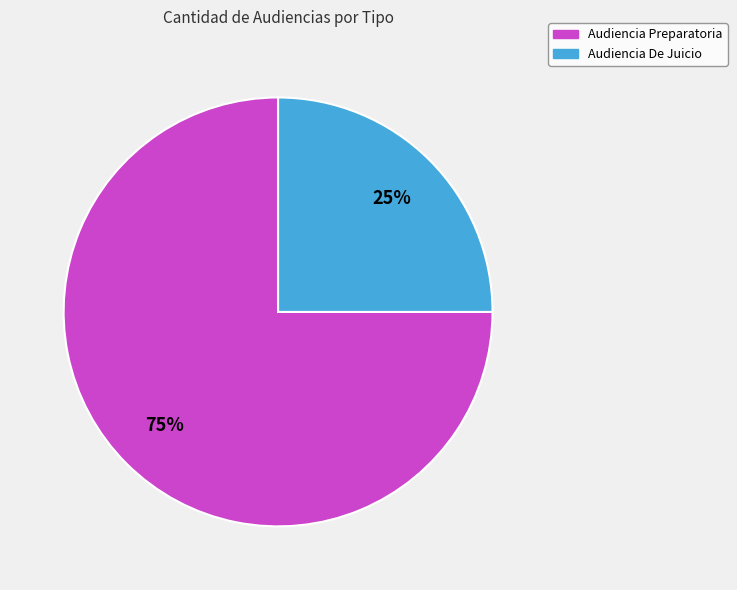

What percentage is the Audiencia De Juicio slice, to the nearest percent?

25%